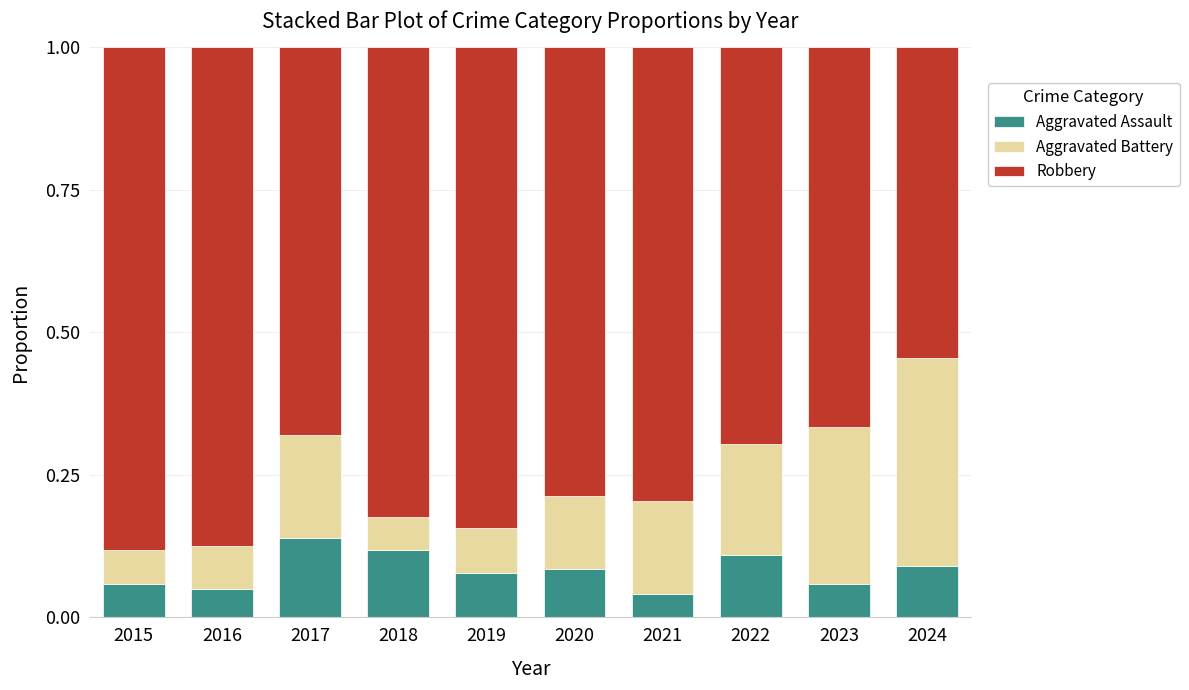

How many Aggravated Assault values are between 0 and 1?

10